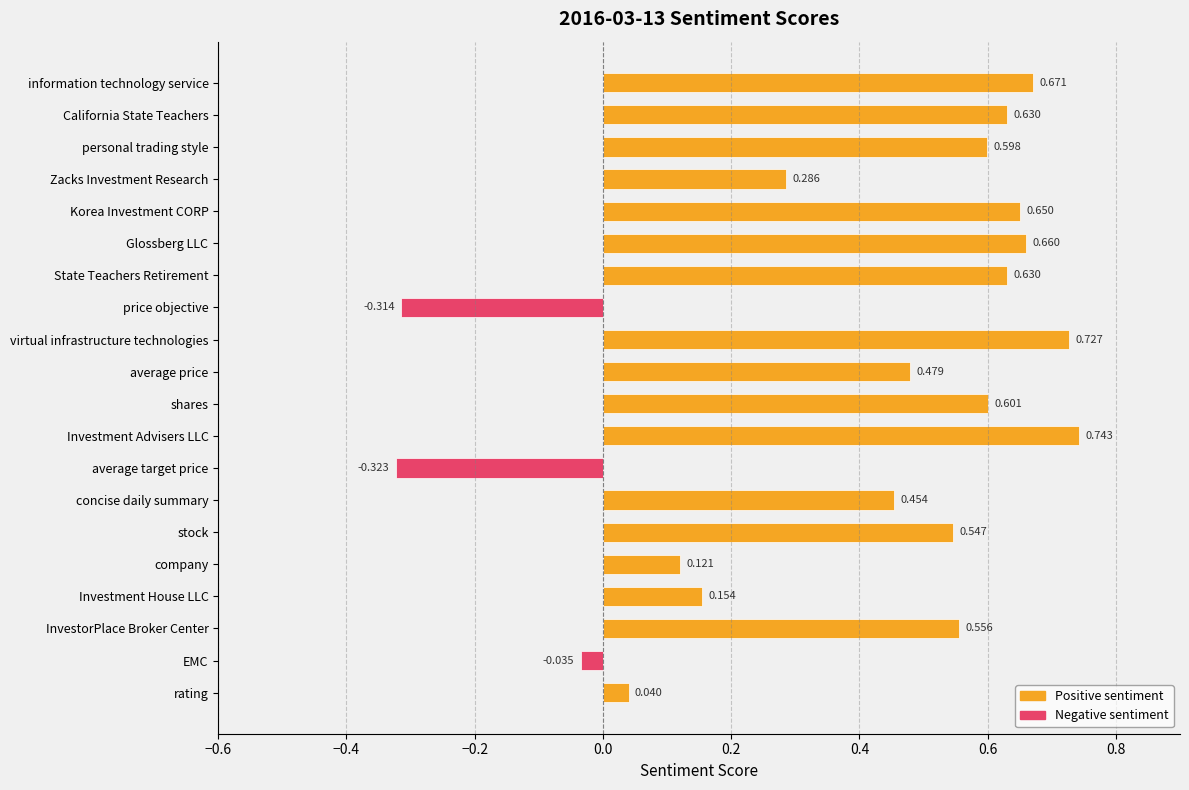

What is the label of the 11th bar from the bottom?

average price